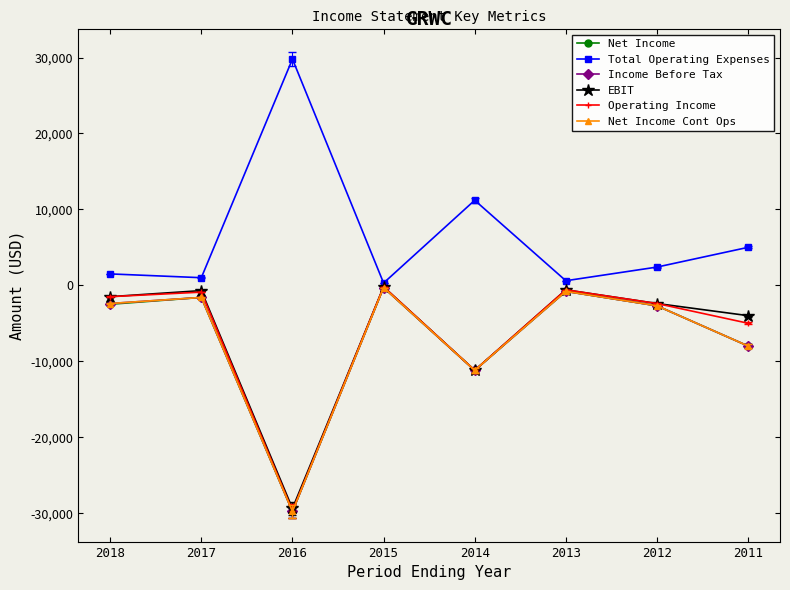

True or false: EBIT has a value of -29400 at 2016.

True